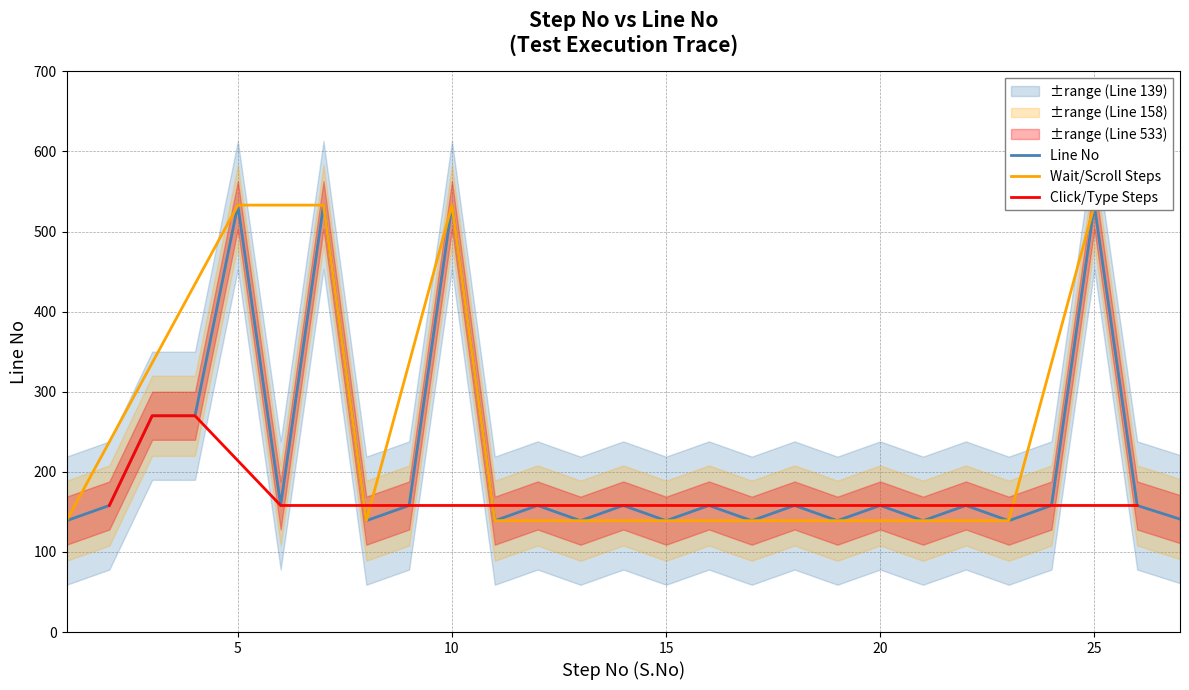

How many interior local valleys (lower than both neighbors) does the data have?

9